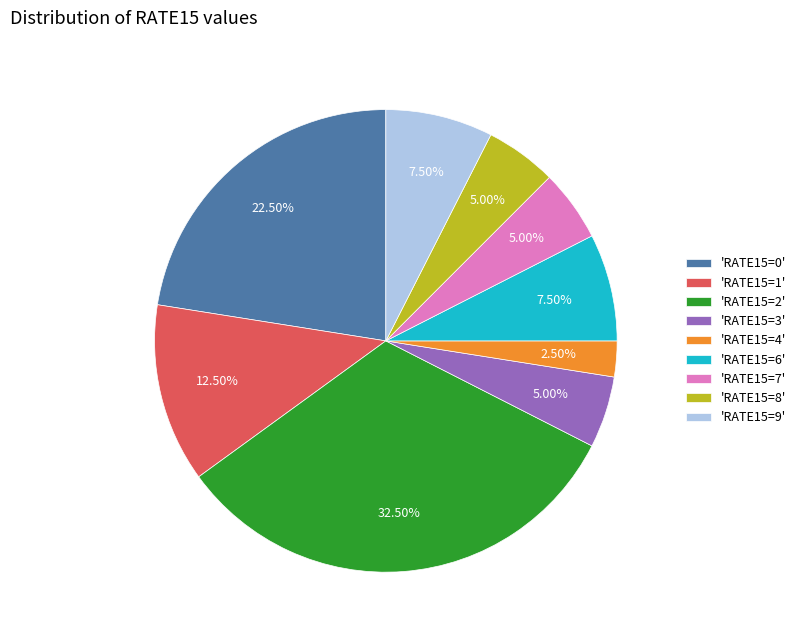

Combined, do 'RATE15=7' and 'RATE15=4' account for over 50%?

No